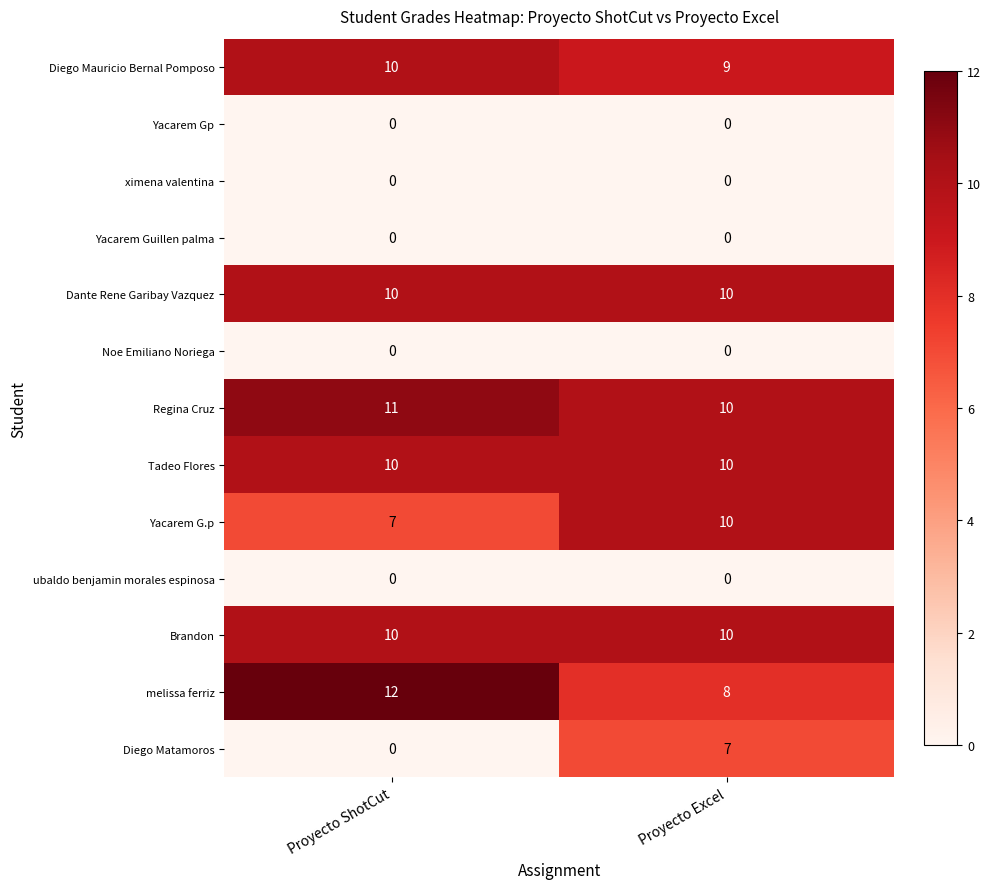

Which series changed the most between Proyecto ShotCut and Proyecto Excel?

Diego Matamoros